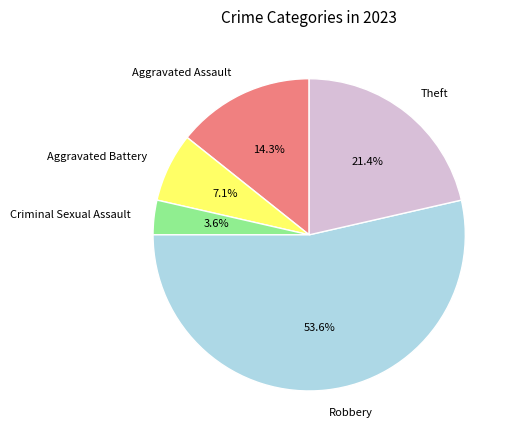

What is the total percentage of Robbery and Aggravated Battery?

60.7%